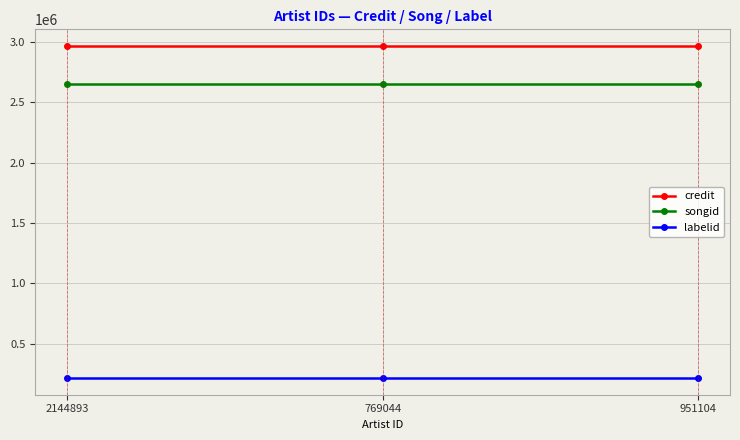

The value of songid at 951104 is 3457604. True or false?

False